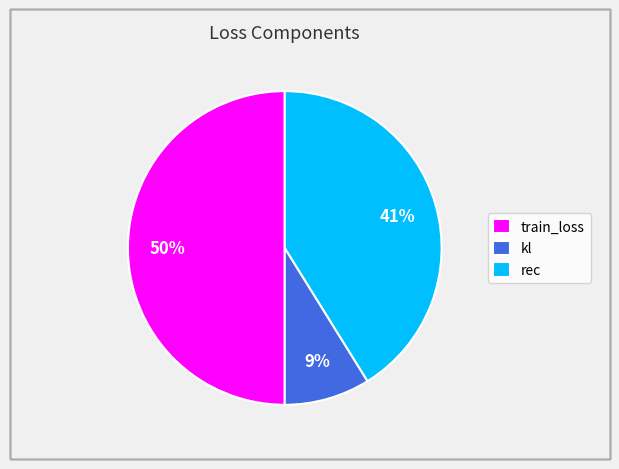

Which category has the biggest portion of the pie?

train_loss